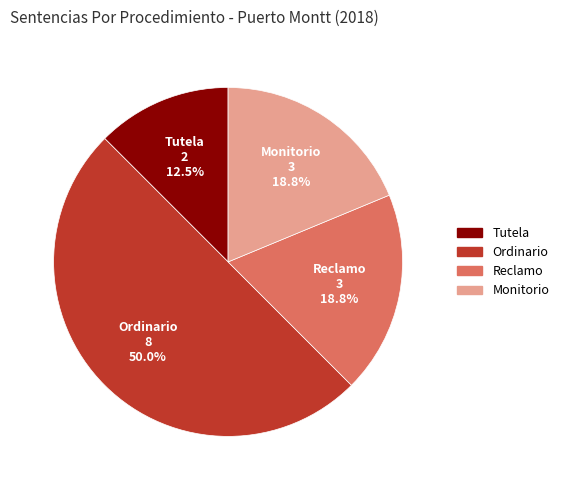

To the nearest percent, what is the difference between the Reclamo and Ordinario slice percentages?

31%